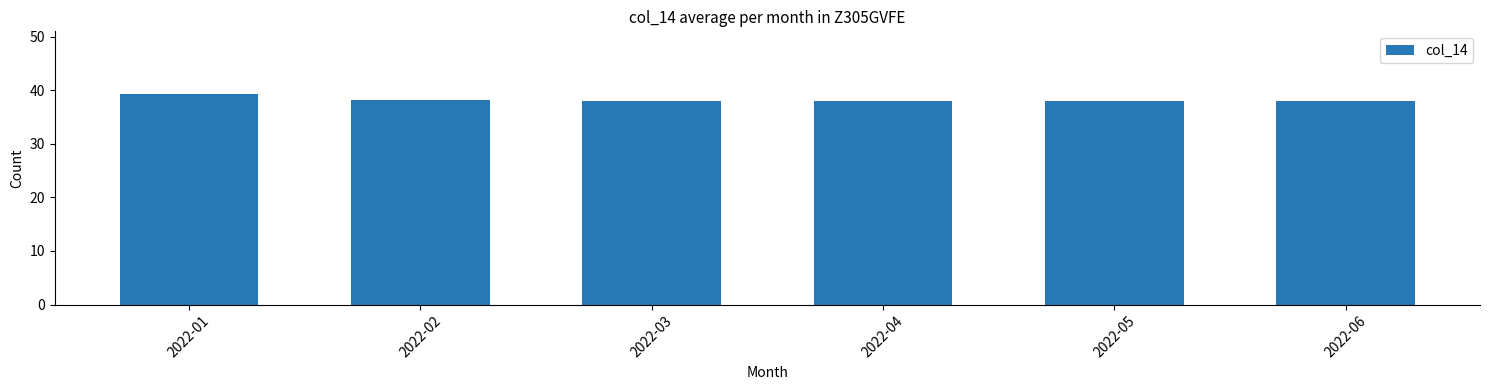

What is the change in value from 2022-02 to 2022-03?

-0.2